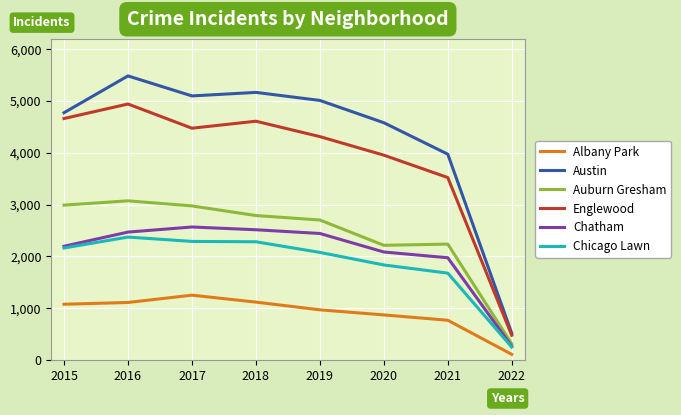

What is the difference between the maximum and minimum values in the Chicago Lawn series?

2123